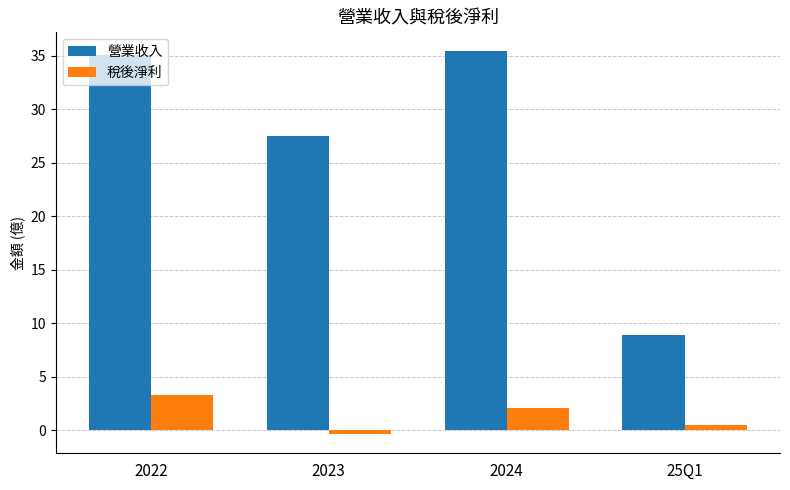

How many distinct data groups are displayed?

2